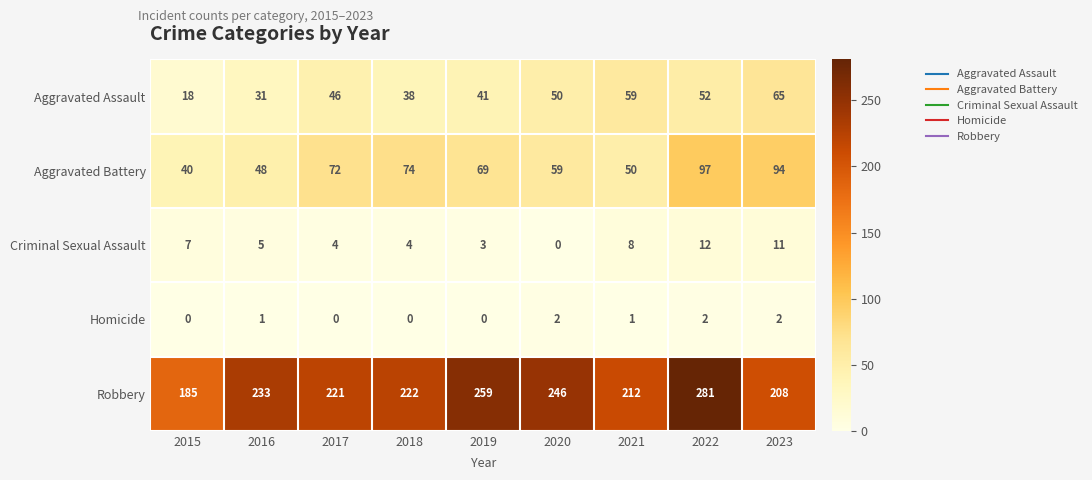

At which label does Aggravated Battery first exceed 69?

2017